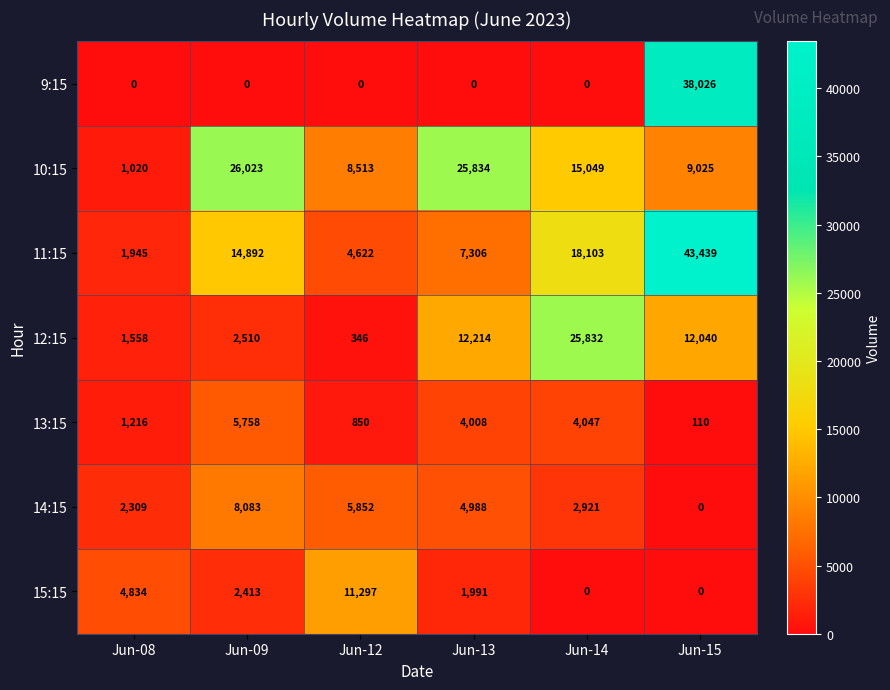

List the series in order of their peak value, highest first.

11:15, 9:15, 10:15, 12:15, 15:15, 14:15, 13:15